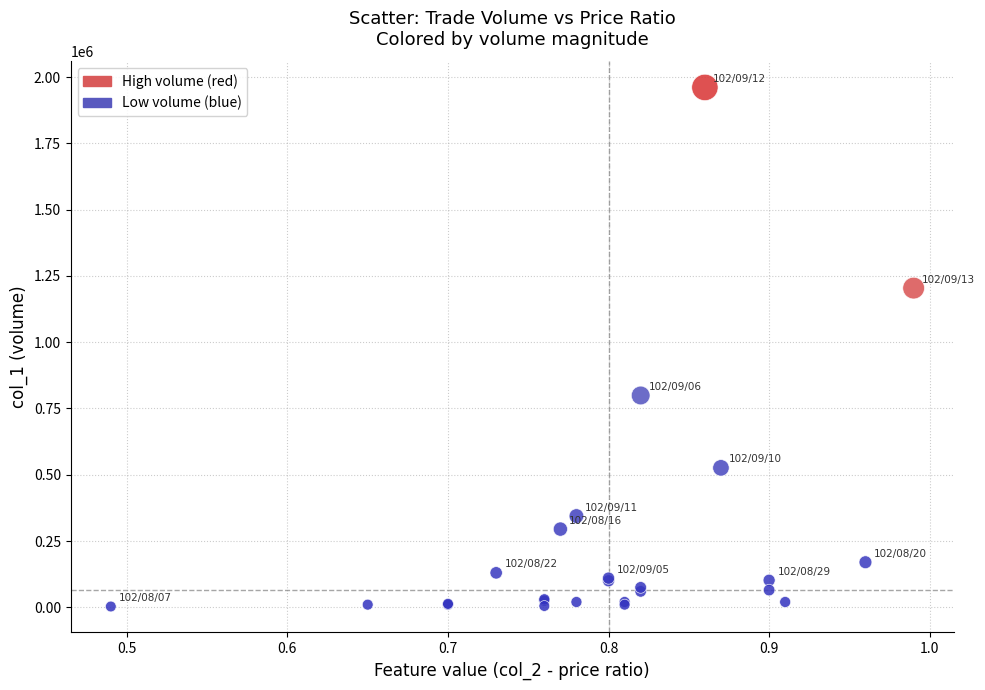

What Y value in the scatter plot is closest to 982000?

799000